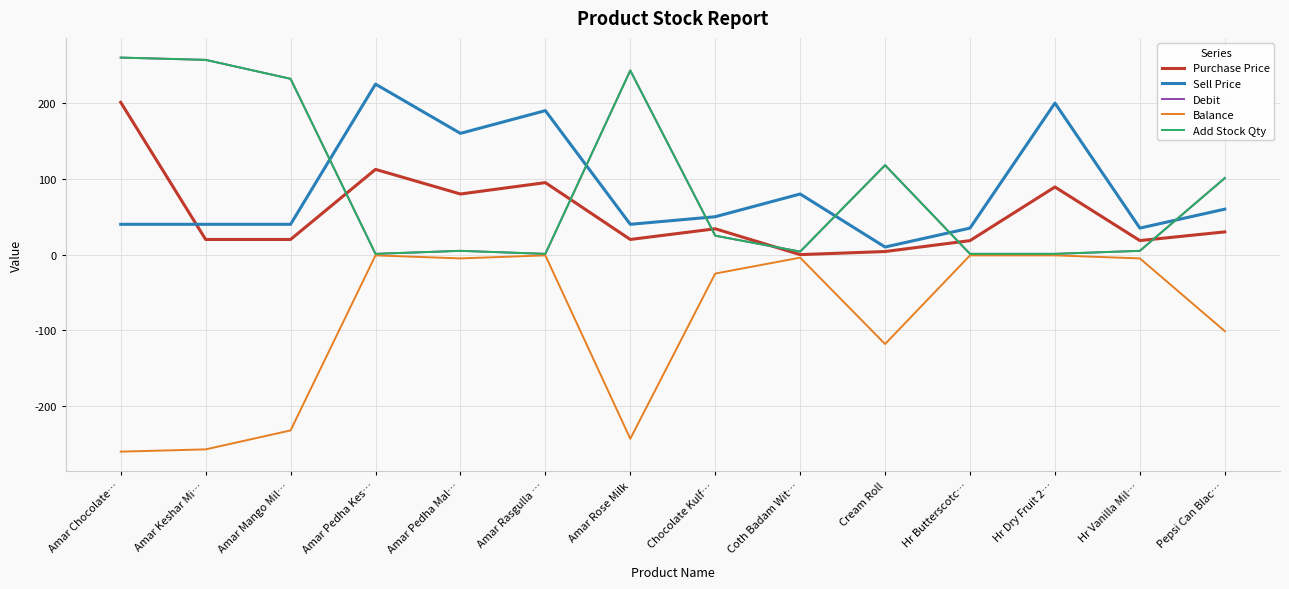

Is this an area chart (filled region under the line)?

No